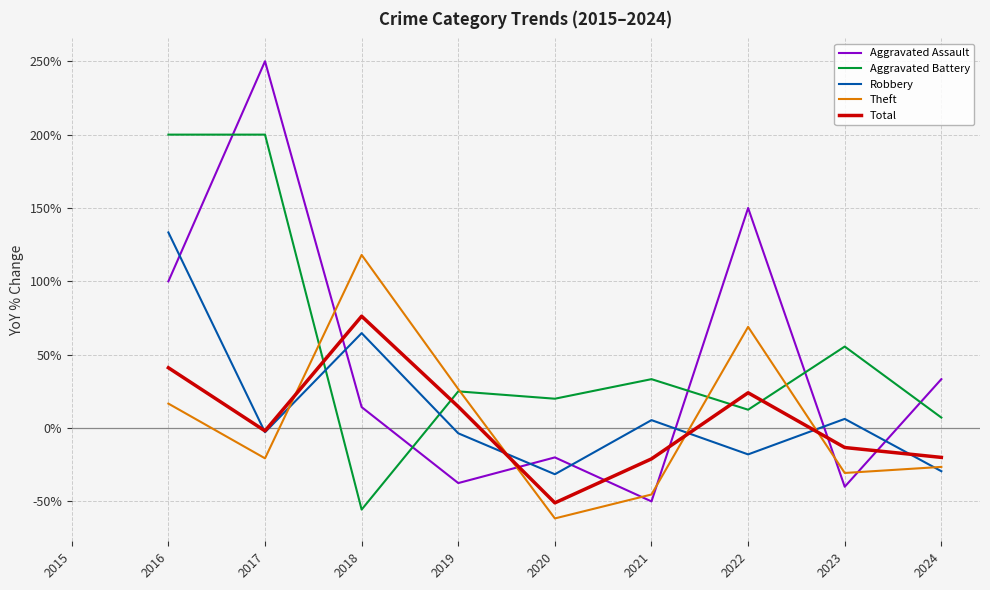

Which series changed the most between 2022 and 2023?

Aggravated Assault